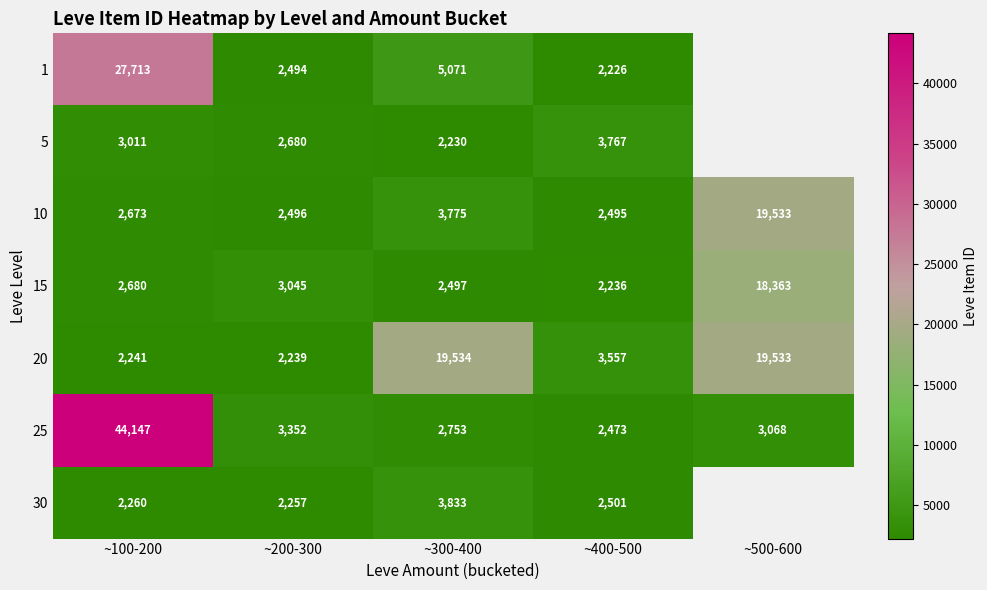

At which category does the chart reach its peak across all series?

~100-200